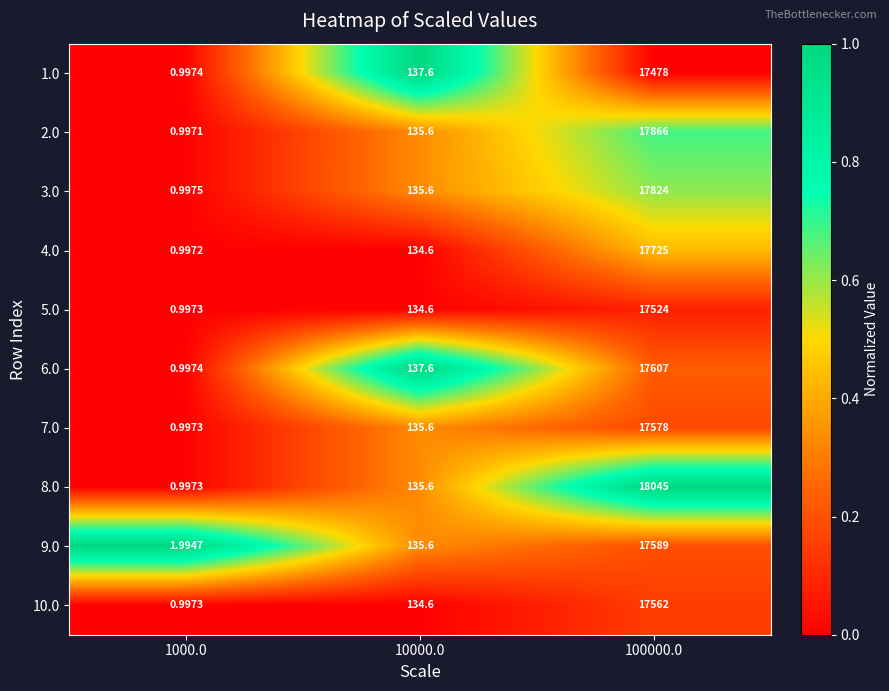

Is the value of 4.0 at 10000.0 greater than the value of 3.0 at 100000.0?

No